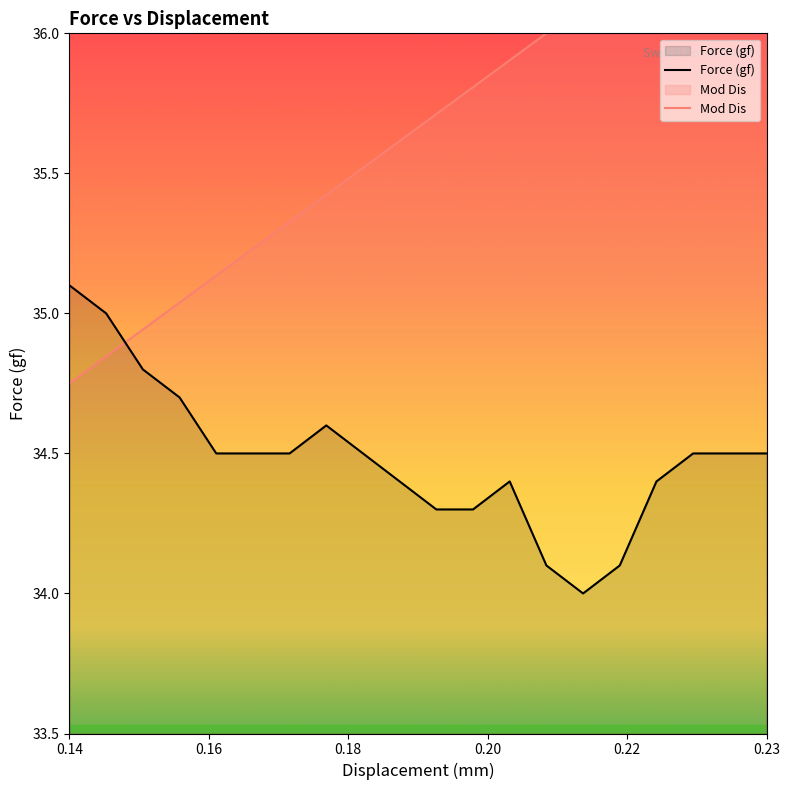

At which label does Force (gf) reach its peak?

0.14